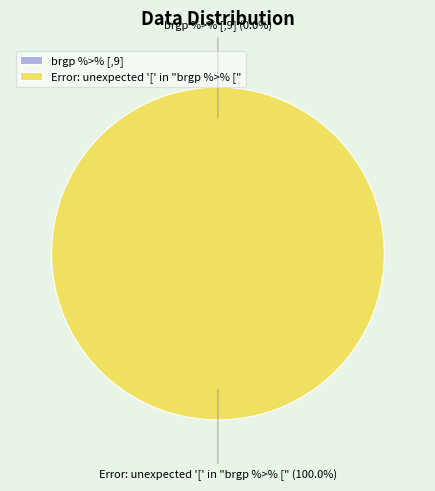

To the nearest percent, what percentage of the pie is Error: unexpected '[' in "brgp %>% ["?

100%